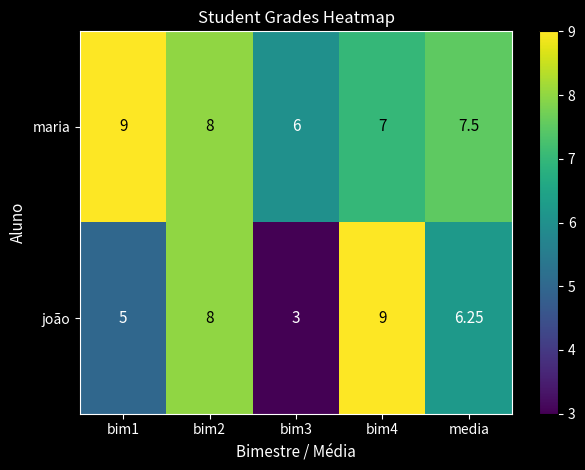

Where is joão nearest to the value 6?

media